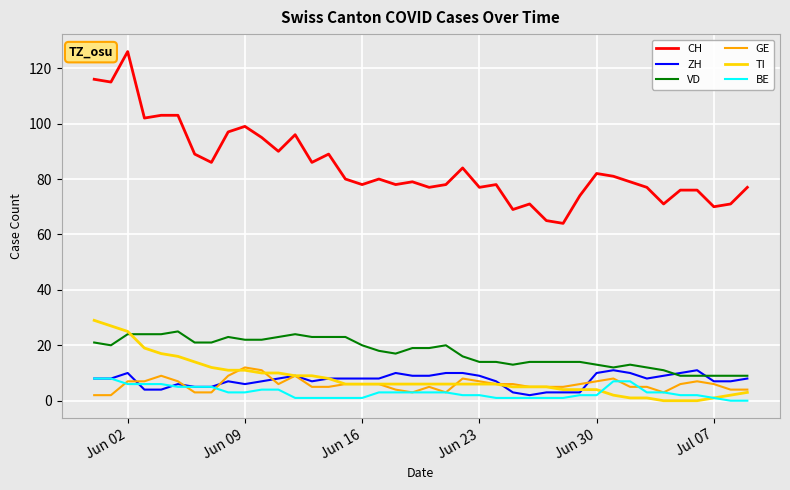

After their last crossing, which series has the higher values: ZH or TI?

ZH